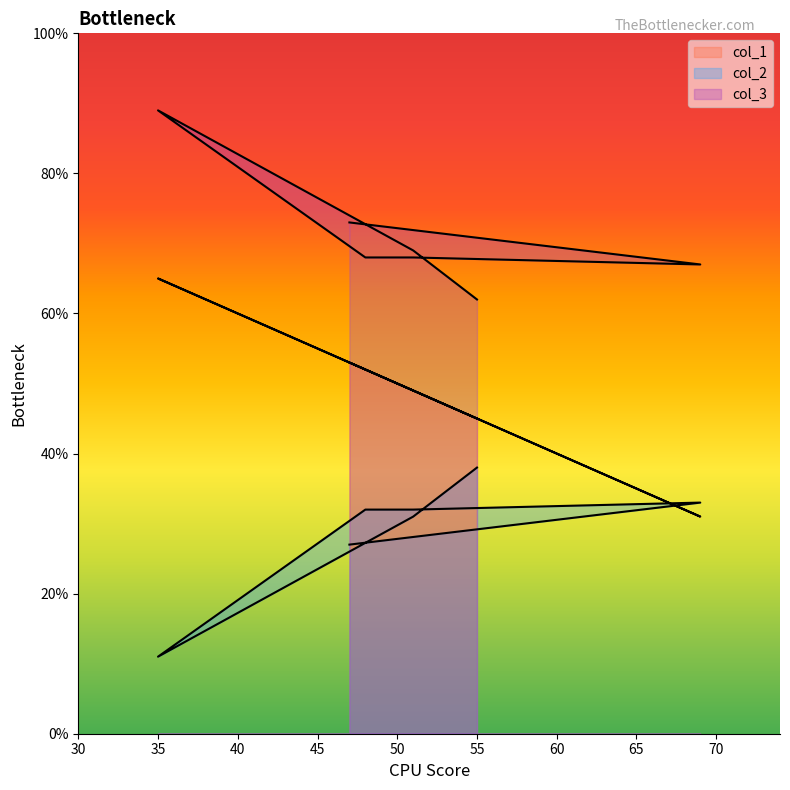

At which label does col_2 reach its minimum?

35